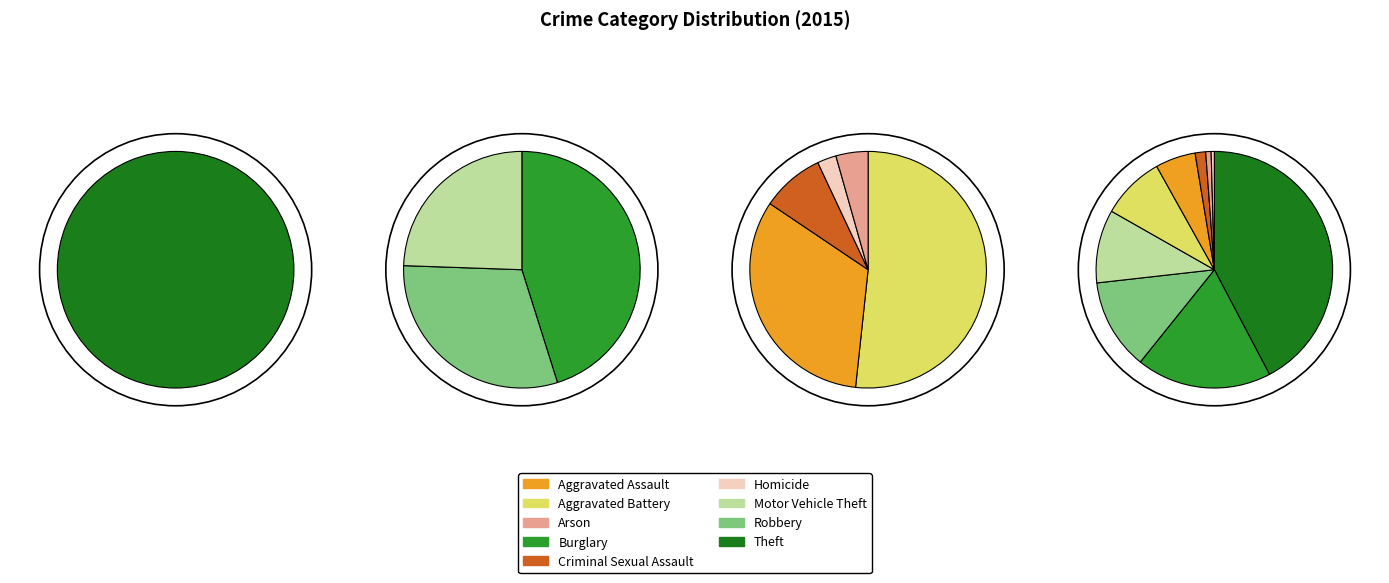

To the nearest percent, what is the average slice percentage?

11%